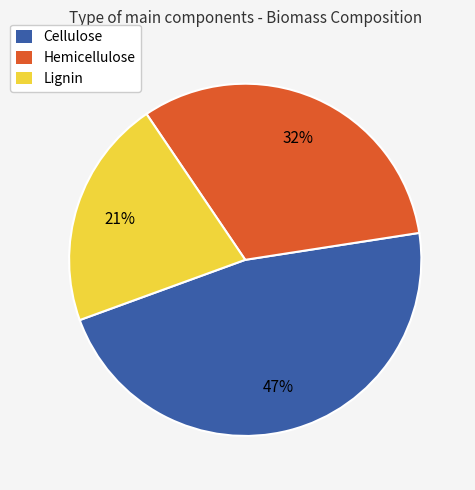

True or false: Lignin accounts for 31% of the total.

False